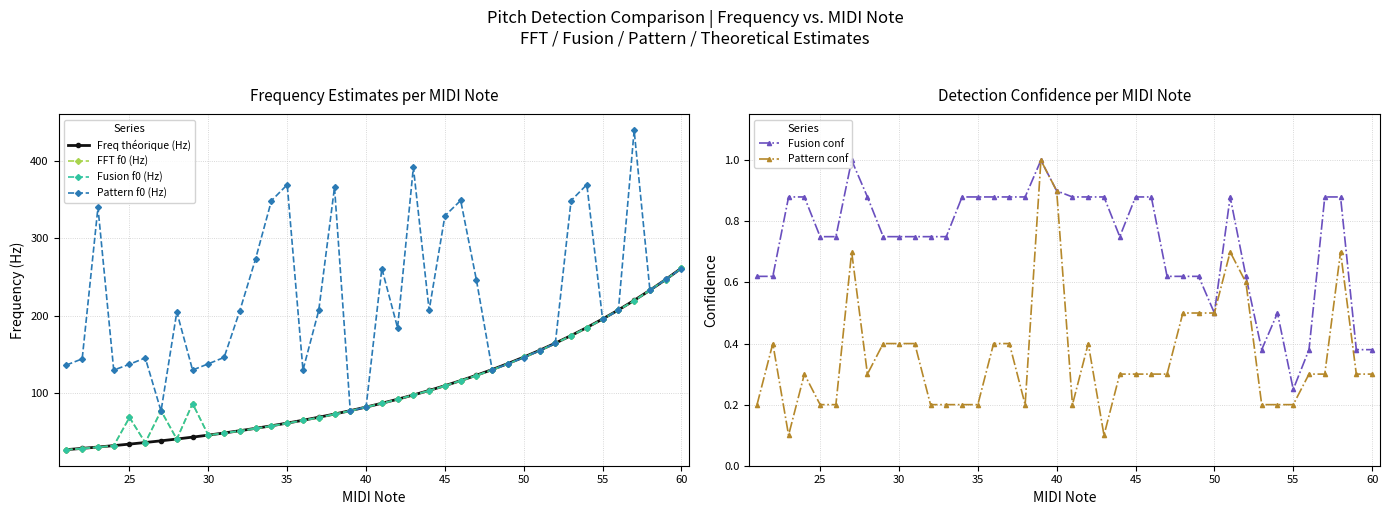

How many categories are shown in the chart?

40